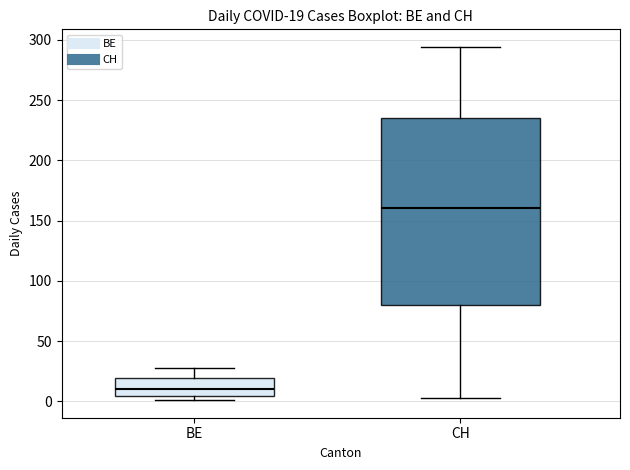

Comparing the boxes themselves (not the whiskers), which one is the tallest?

CH